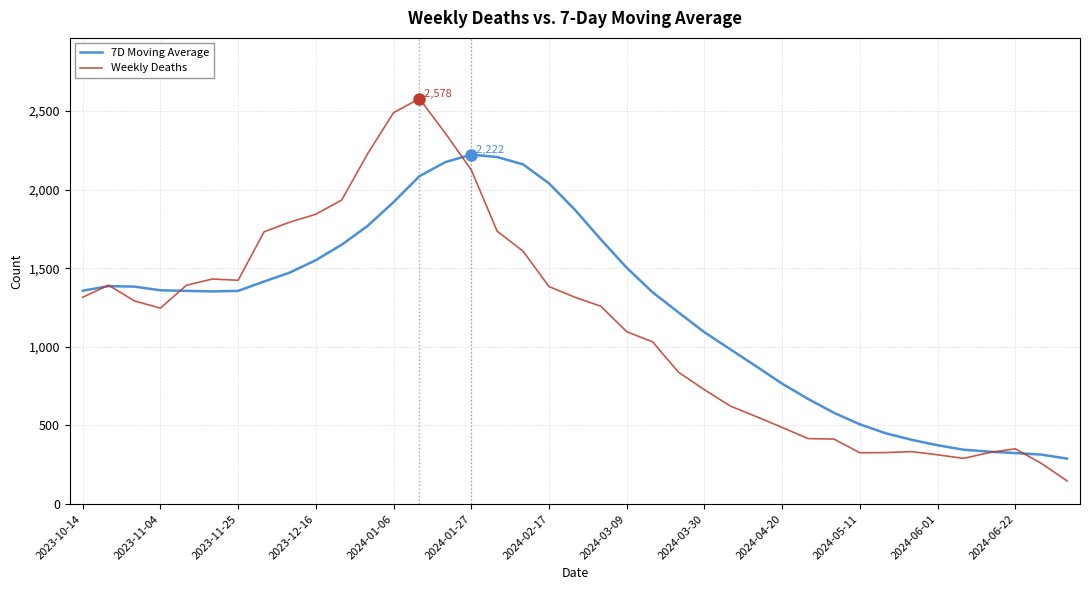

Which series has the largest range (max minus min)?

Weekly Deaths